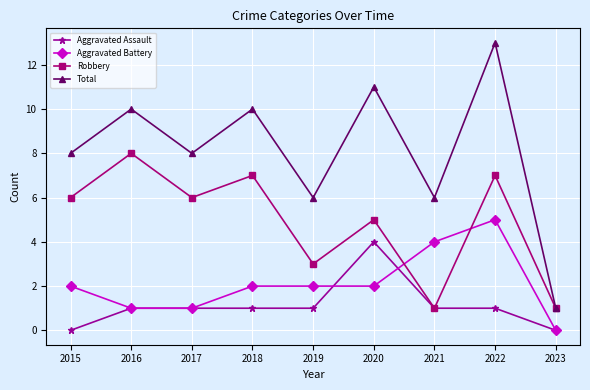

At which label does Total reach its minimum?

2023